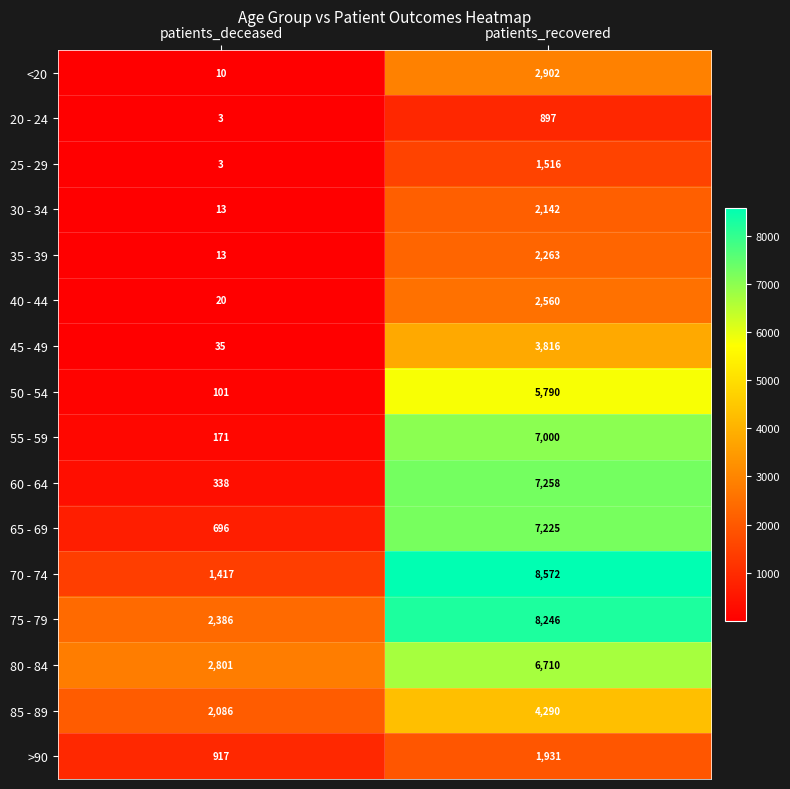

What is the difference between the maximum and minimum values in the 20 - 24 series?

894